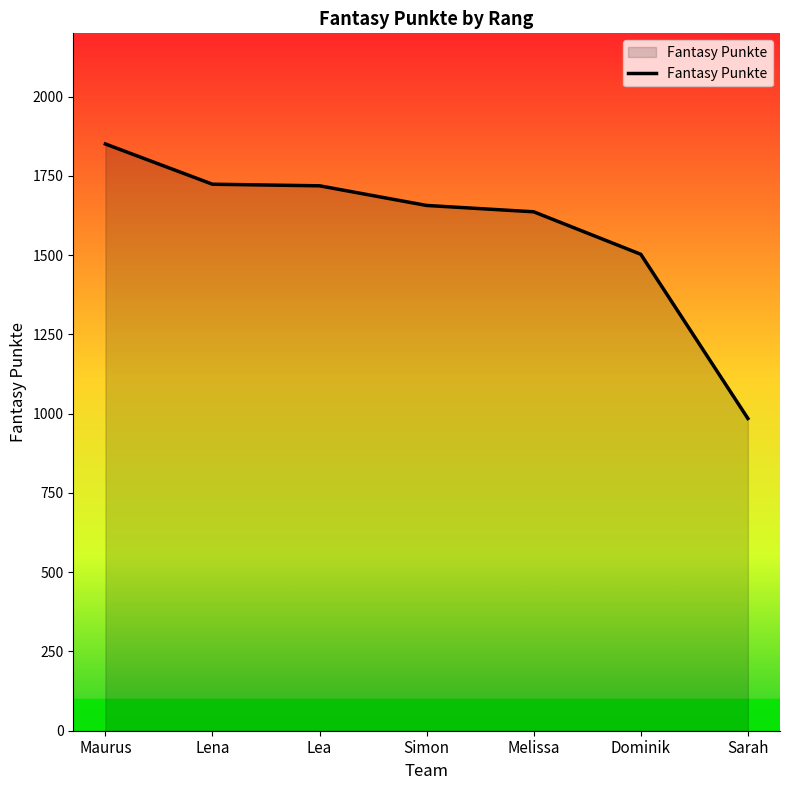

What is the ratio of the value at Simon to the value at Dominik?

1.1